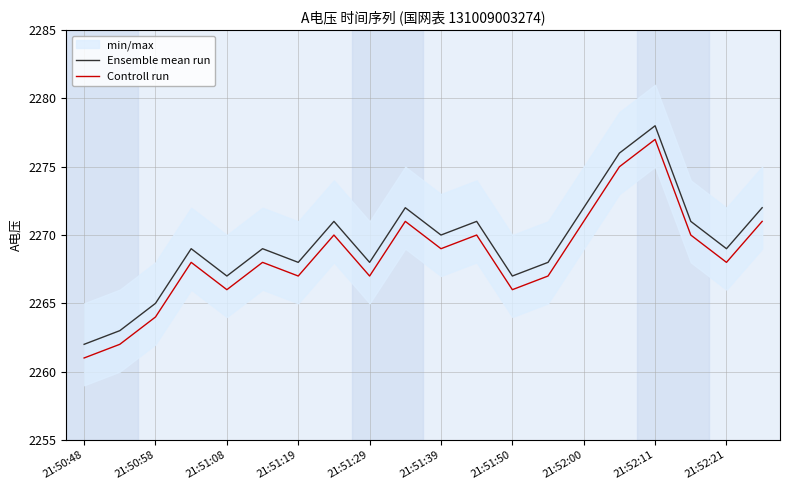

What is the average value of the Controll run series?

2268